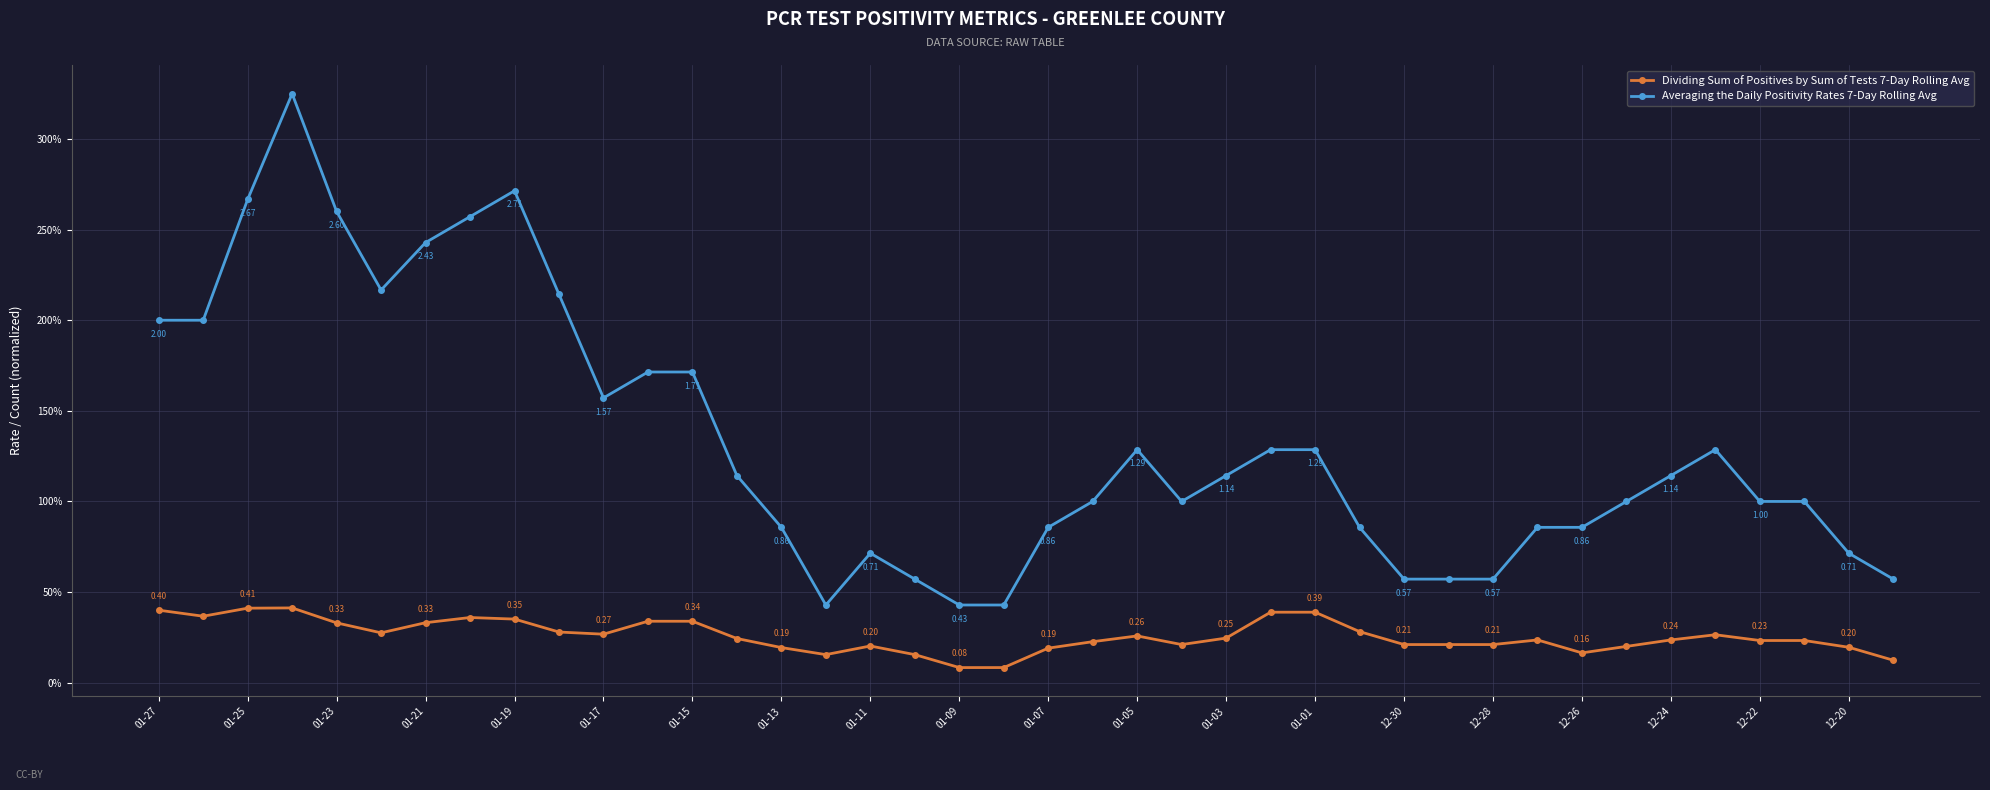

Which series has the largest range (max minus min)?

Averaging the Daily Positivity Rates 7-Day Rolling Avg